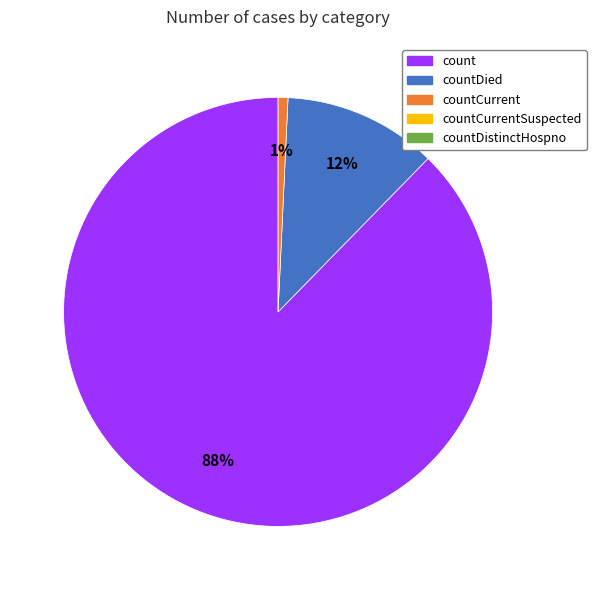

Does any single category account for the majority?

Yes